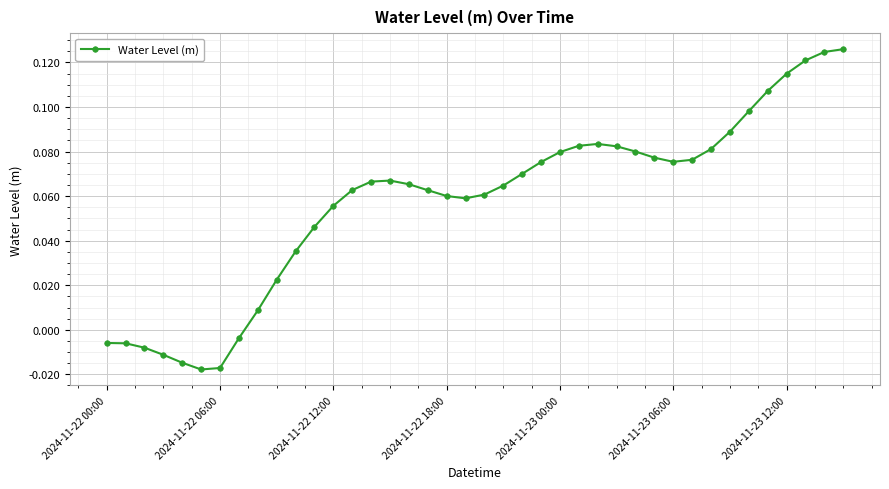

Where does the data first go above 0?

8